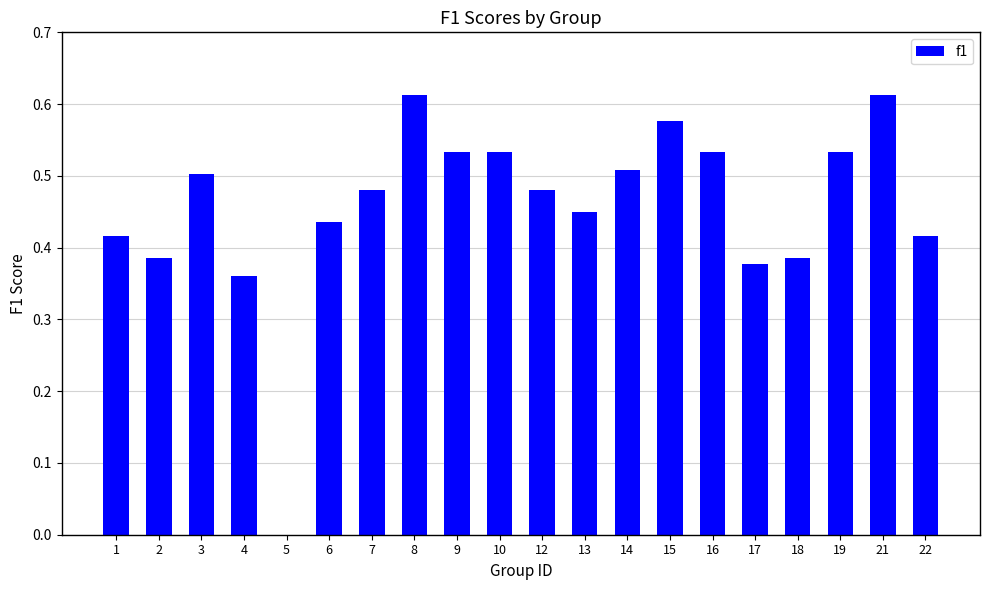

The value at 15 is 0.8. True or false?

False